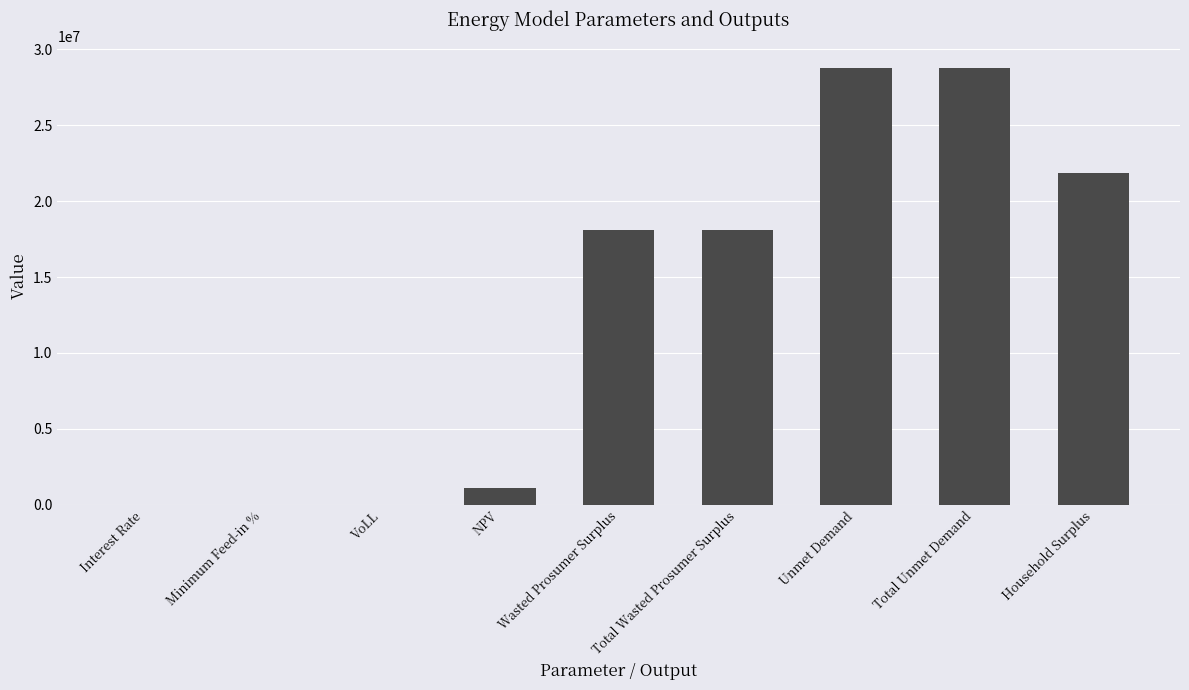

What is the change in value from NPV to Total Wasted Prosumer Surplus?

+17023513.4